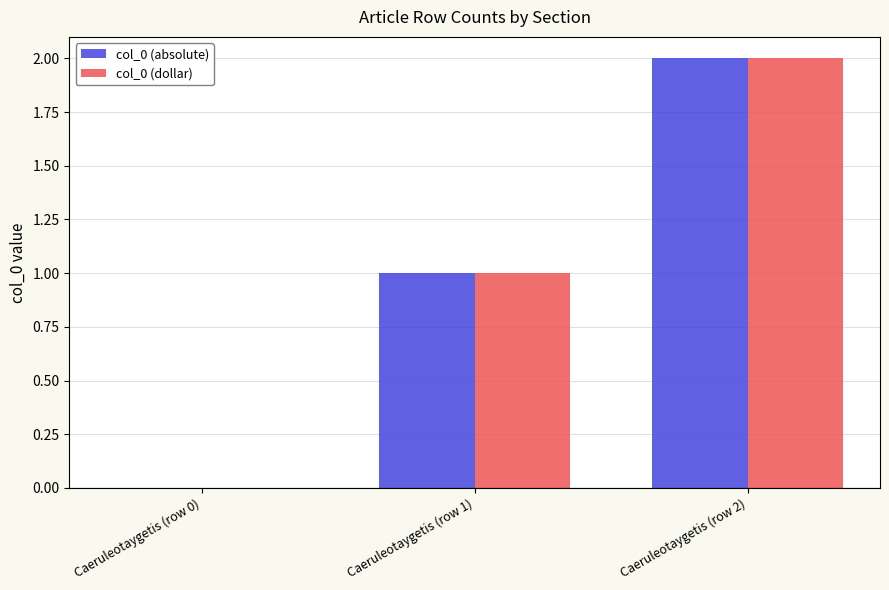

The value of col_0 (dollar) at Caeruleotaygetis (row 1) is 1. True or false?

True